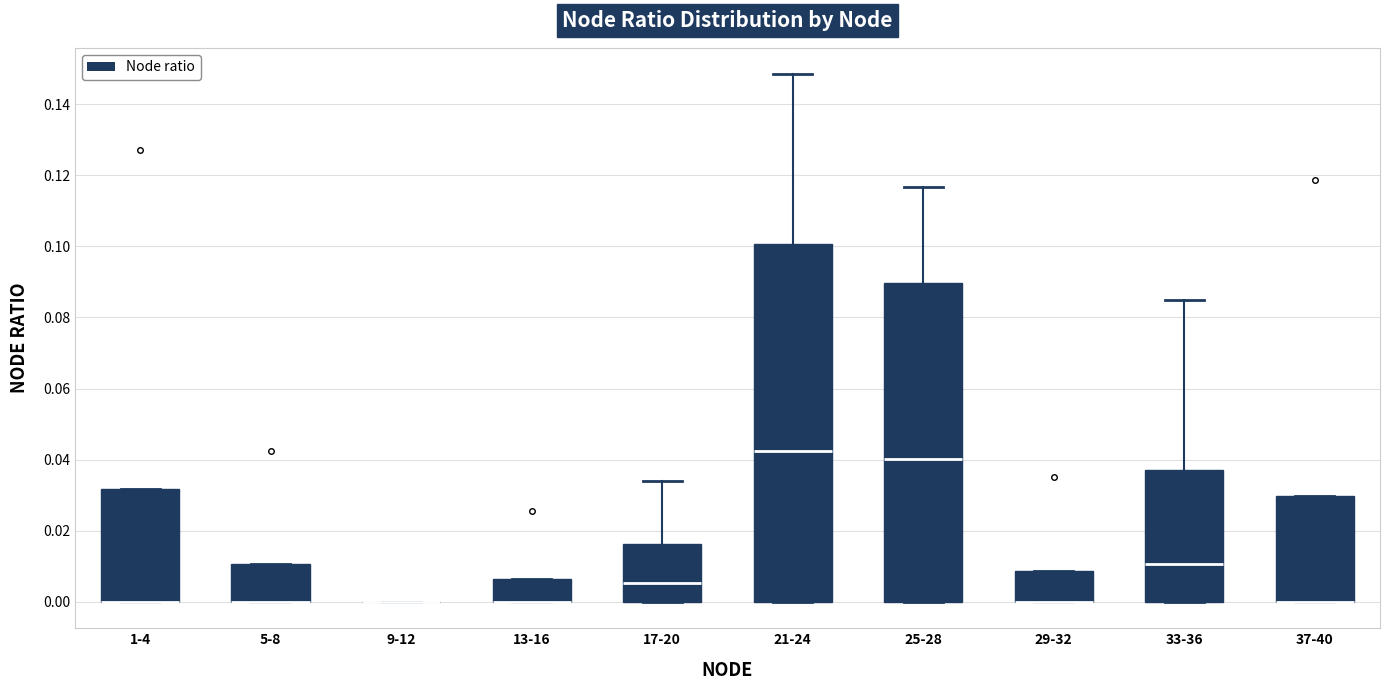

Reading left to right, transcribe this box plot: for each box, give where its median line is, the range the box spans, and where its two whiskers end, as read against the y-axis. The values are not printed on the chart, so give them approximately, as read against the axis.

1-4: median 0.000 (drawn on the box's lower edge), box 0.000 to 0.032, whiskers 0.000 to 0.032
5-8: median 0.000 (drawn on the box's lower edge), box 0.000 to 0.010, whiskers 0.000 to 0.010
9-12: box collapsed to a line at 0.000, whiskers 0.000 to 0.000
13-16: median 0.000 (drawn on the box's lower edge), box 0.000 to 0.006, whiskers 0.000 to 0.006
17-20: median 0.006, box 0.000 to 0.016, whiskers 0.000 to 0.034
21-24: median 0.042, box 0.000 to 0.100, whiskers 0.000 to 0.148
25-28: median 0.040, box 0.000 to 0.090, whiskers 0.000 to 0.116
29-32: median 0.000 (drawn on the box's lower edge), box 0.000 to 0.008, whiskers 0.000 to 0.008
33-36: median 0.010, box 0.000 to 0.038, whiskers 0.000 to 0.084
37-40: median 0.000 (drawn on the box's lower edge), box 0.000 to 0.030, whiskers 0.000 to 0.030